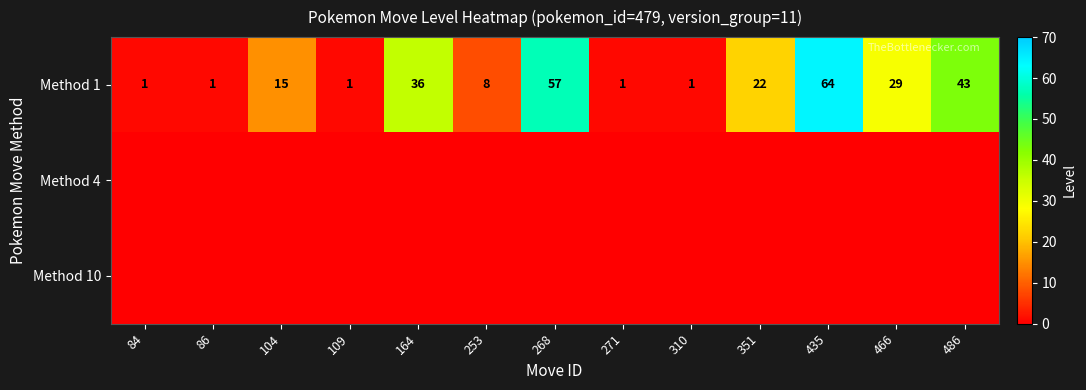

What is the average value of the Method 1 series?

21